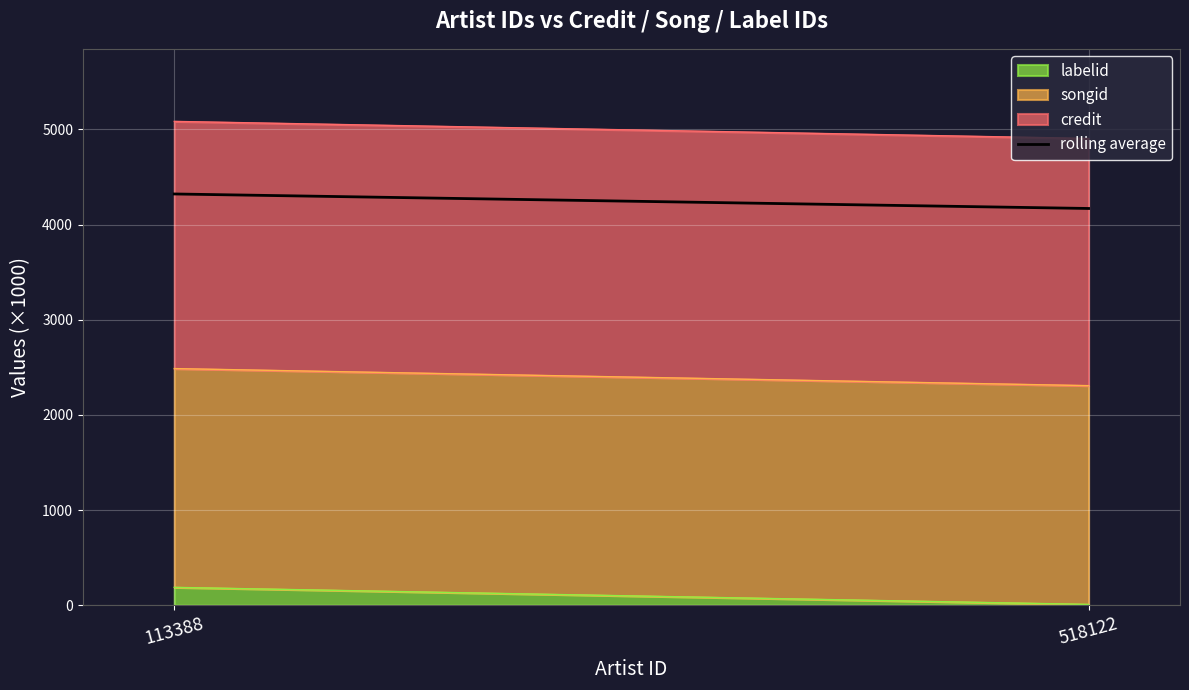

Between 518122 and 113388, which is larger?

113388